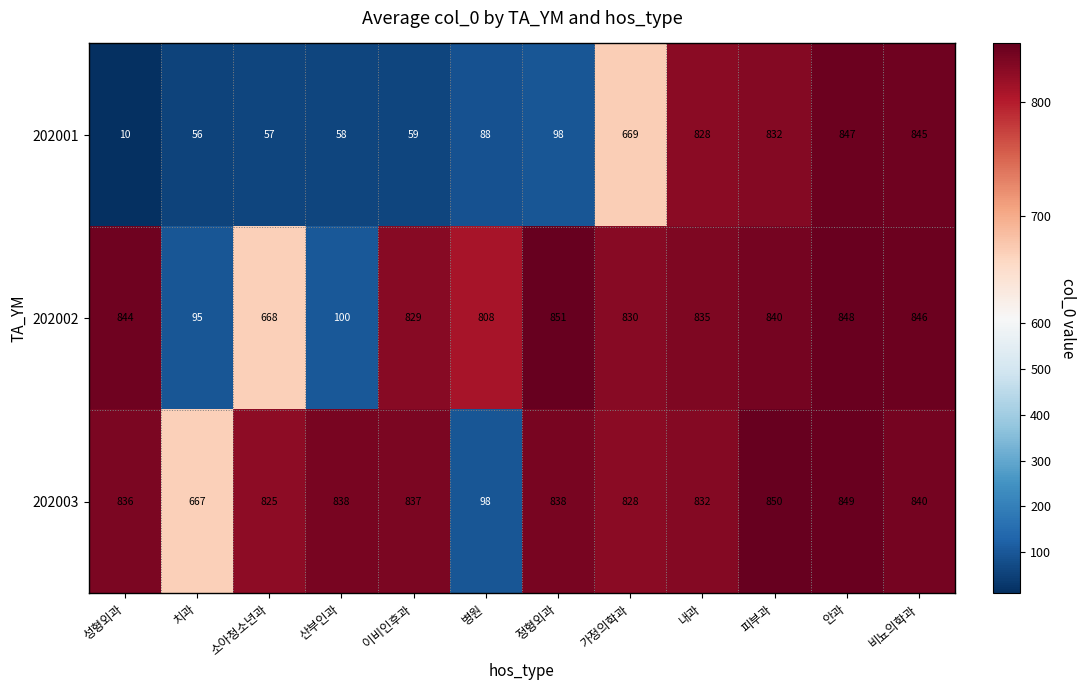

Where is 202001 nearest to the value 428?

가정의학과